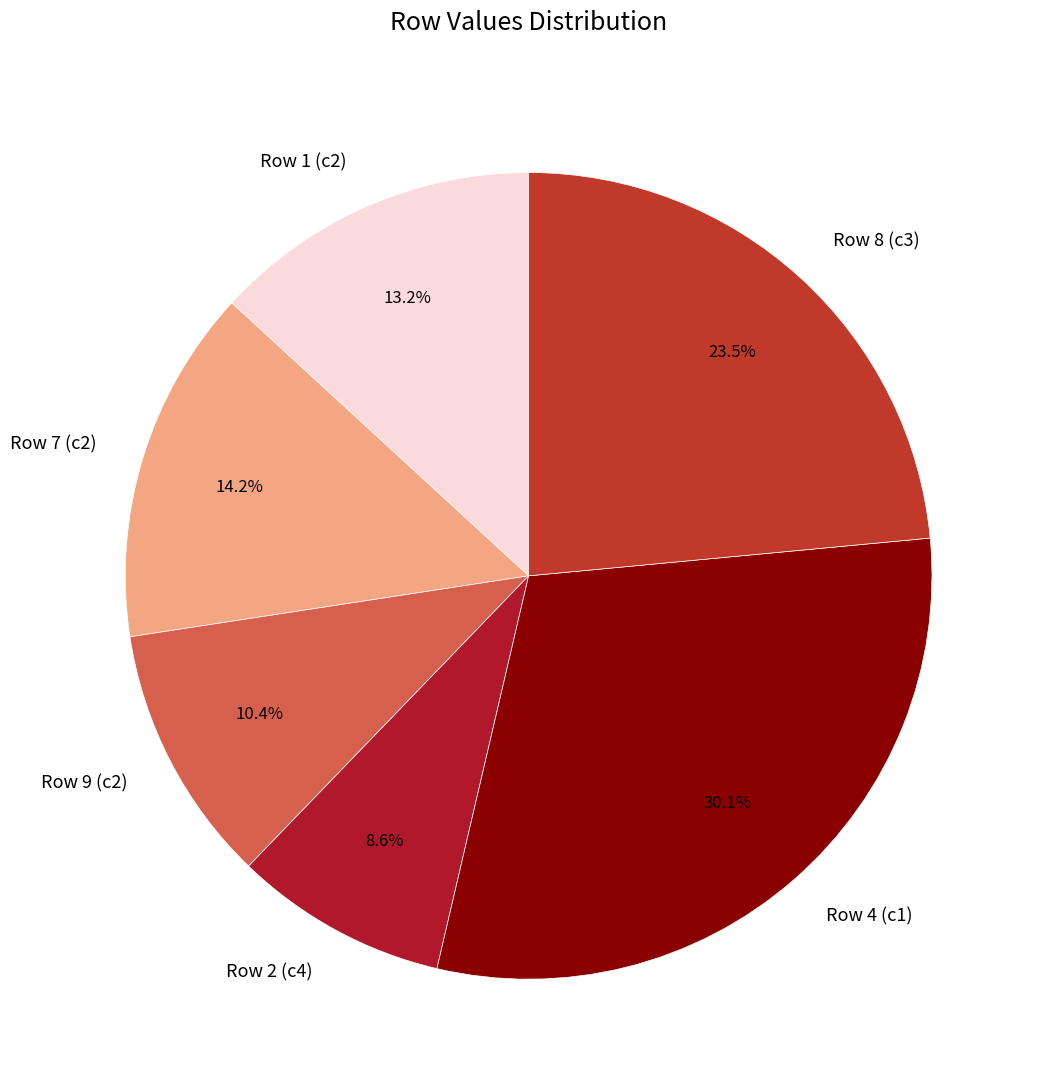

What is the total percentage of Row 1 (c2) and Row 4 (c1)?

43.3%